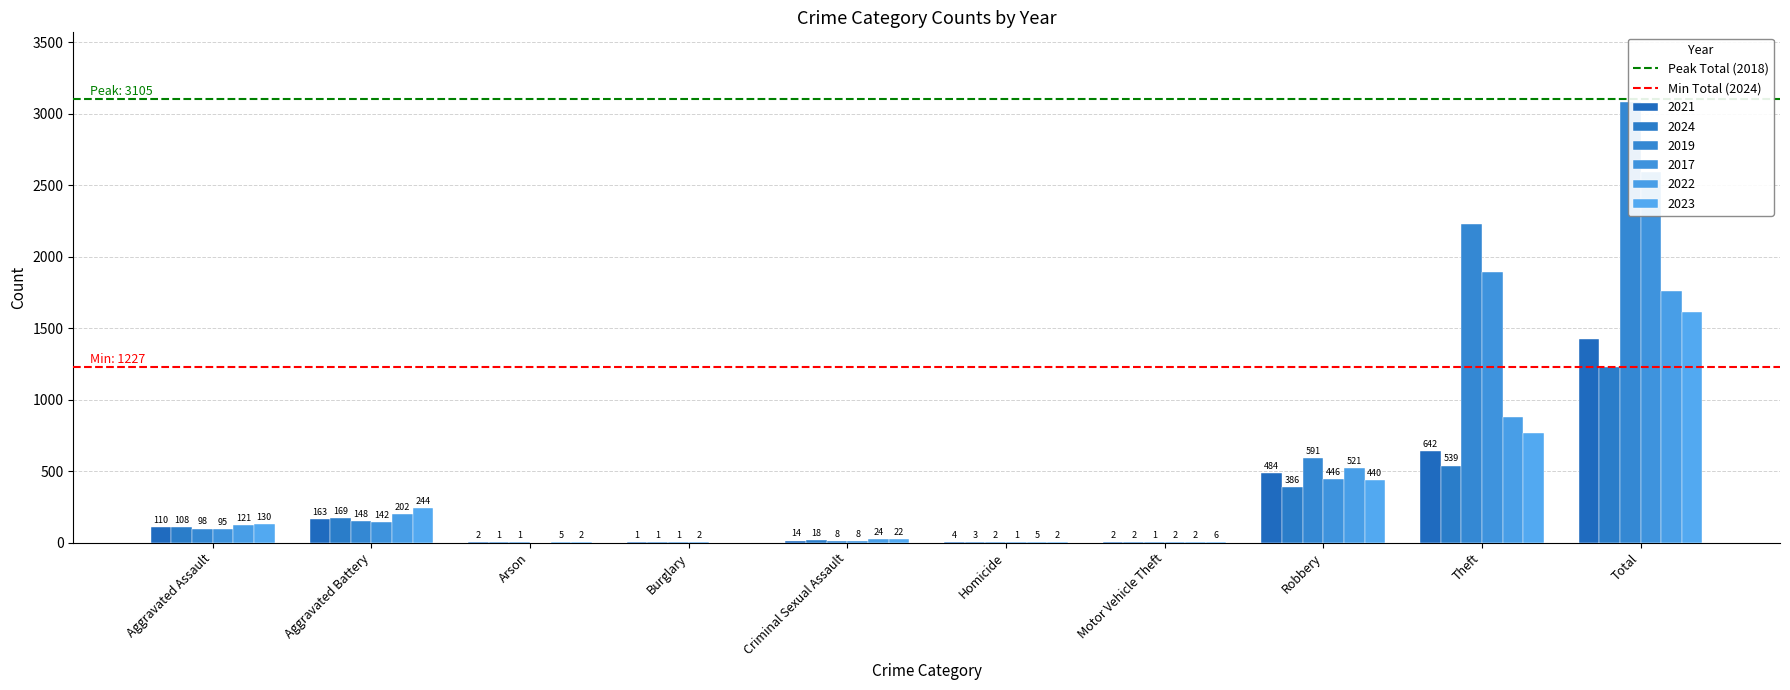

How many series are shown in this chart?

2